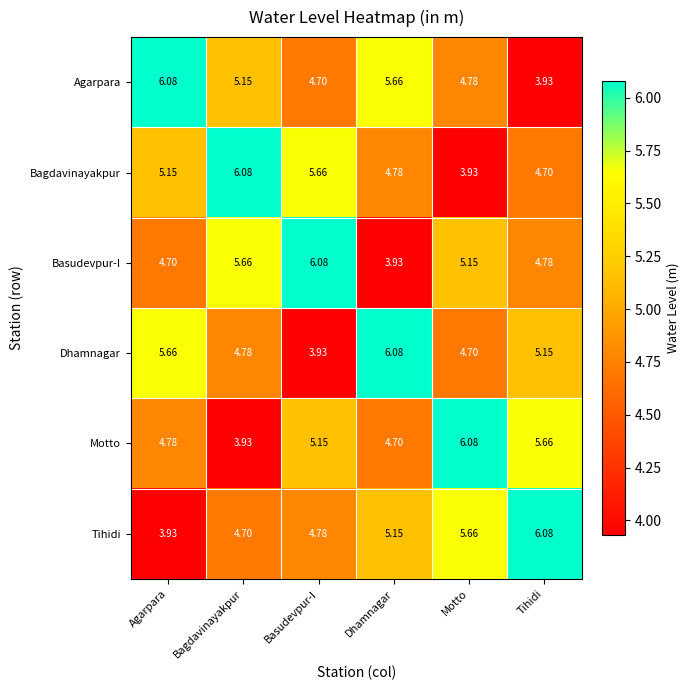

Between Motto and Tihidi, which series saw the biggest shift?

Agarpara